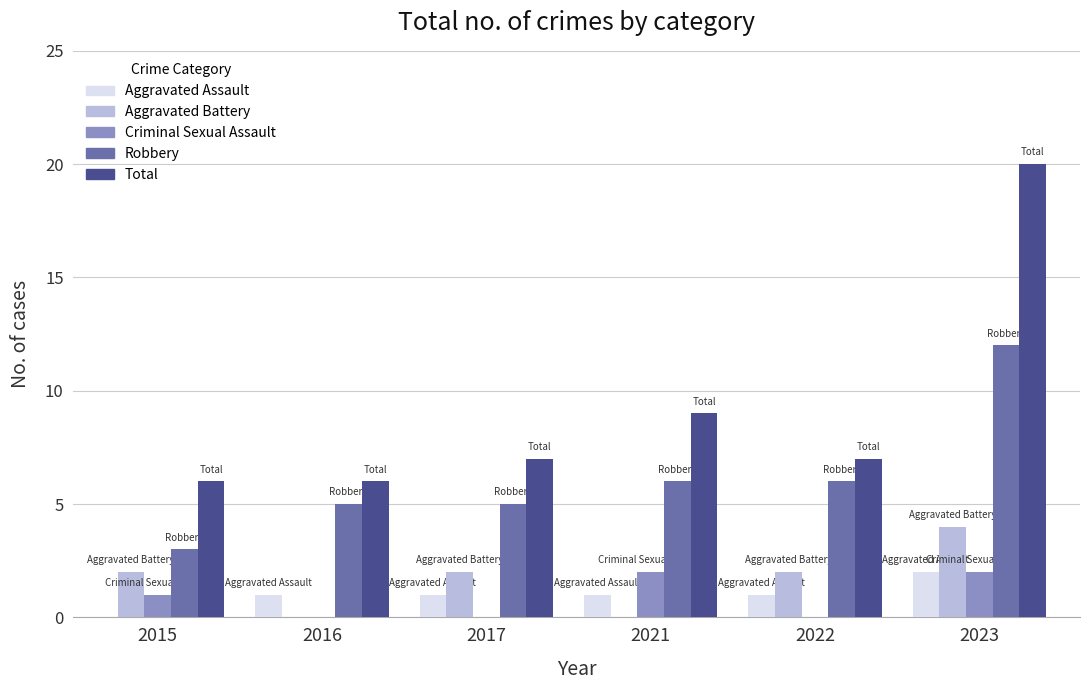

What is the average value of the Aggravated Assault series?

1